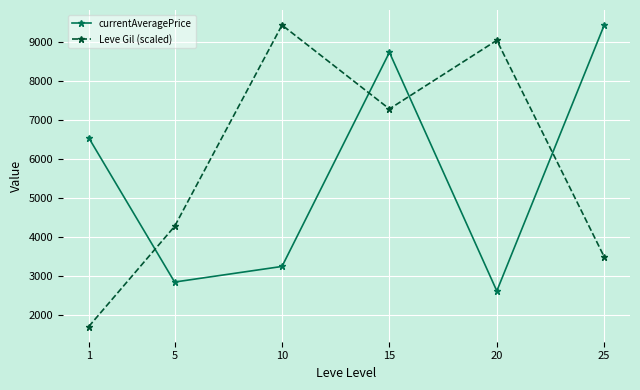

Does the chart display data point markers on the line(s)?

Yes